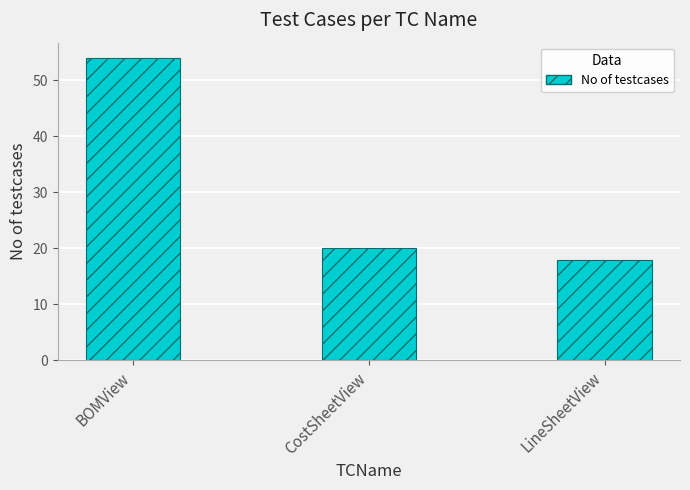

What is the difference between the maximum and minimum values?

36